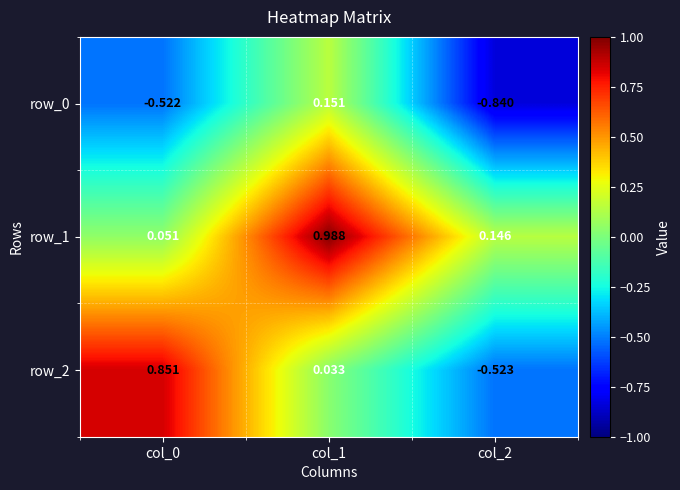

How many series are shown in this chart?

3